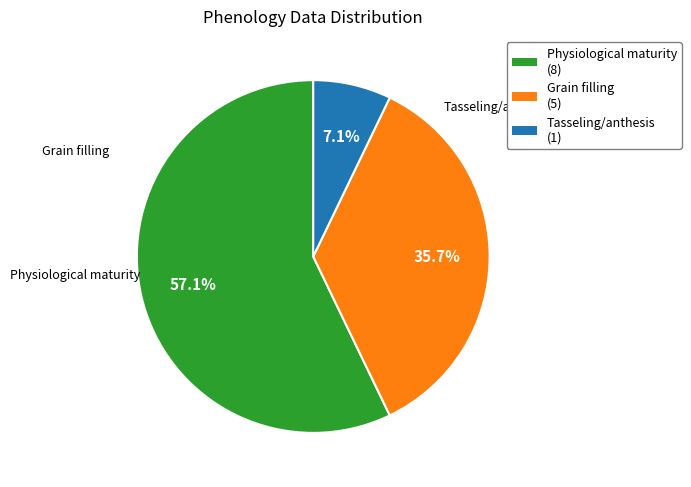

To the nearest percent, what is the difference between the Physiological maturity and Tasseling/anthesis slice percentages?

50%